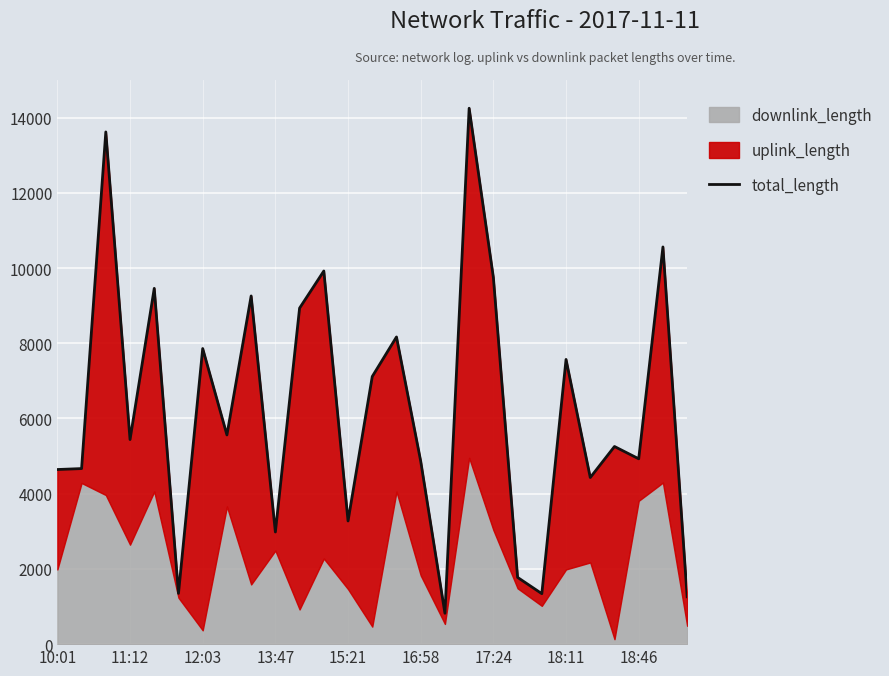

Reading left to right, extract all data points from this chart.

4643	4668	13619	5440	9460	1350	7860	5562	9258	2982	8935	9921	3275	7116	8168	4865	821	14249	9750	1775	1342	7570	4430	5255	4928	10561	1259